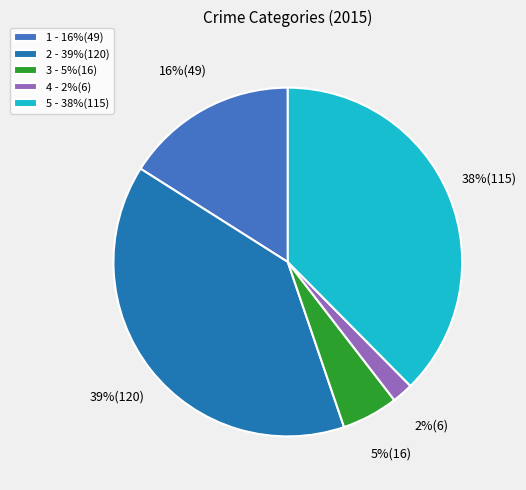

Is the sum of 4 - 2%(6) and 5 - 38%(115) greater than half?

No